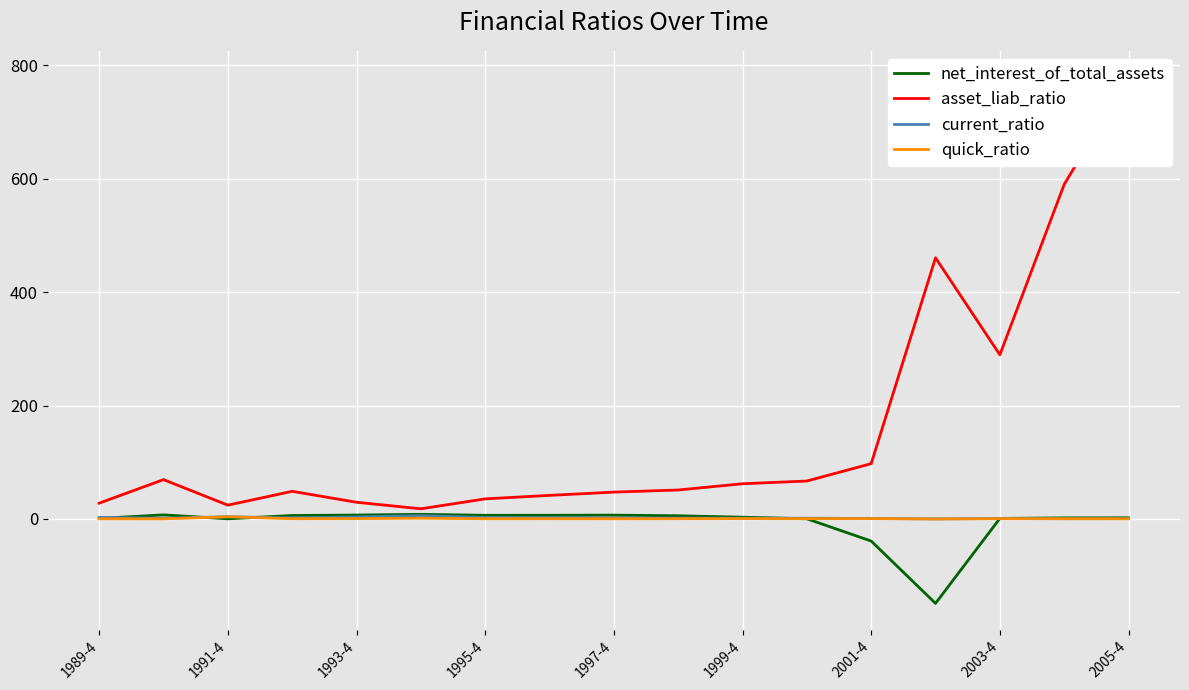

True or false: net_interest_of_total_assets has a value of 0.6 at 1989-4.

False